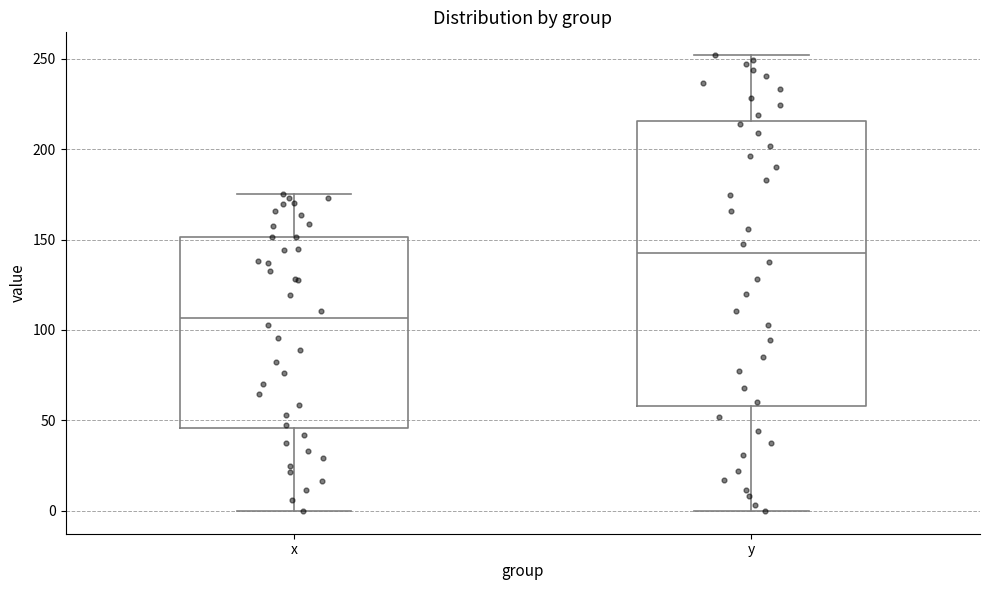

Reading left to right, transcribe this box plot: for each box, give where its median line is, the range the box spans, and where its two whiskers end, as read against the y-axis. The values are not printed on the chart, so give them approximately, as read against the axis.

x: median 105, box 45 to 150, whiskers 0 to 175
y: median 145, box 60 to 215, whiskers 0 to 250